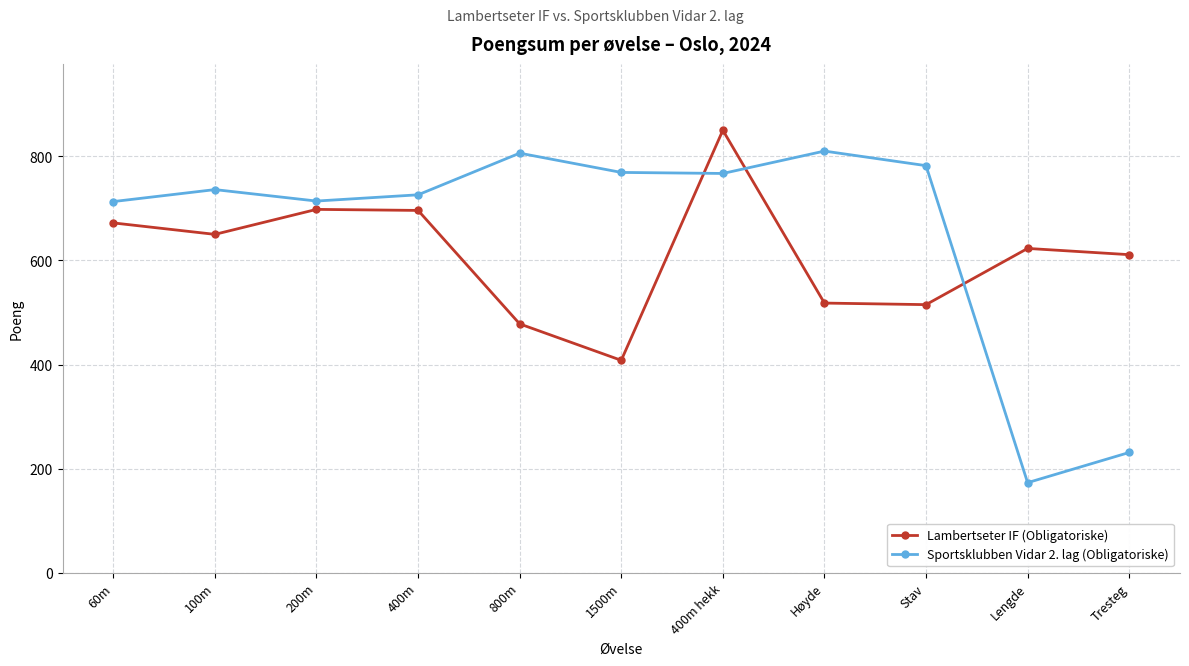

True or false: Lambertseter IF (Obligatoriske) has a value of 238 at Stav.

False